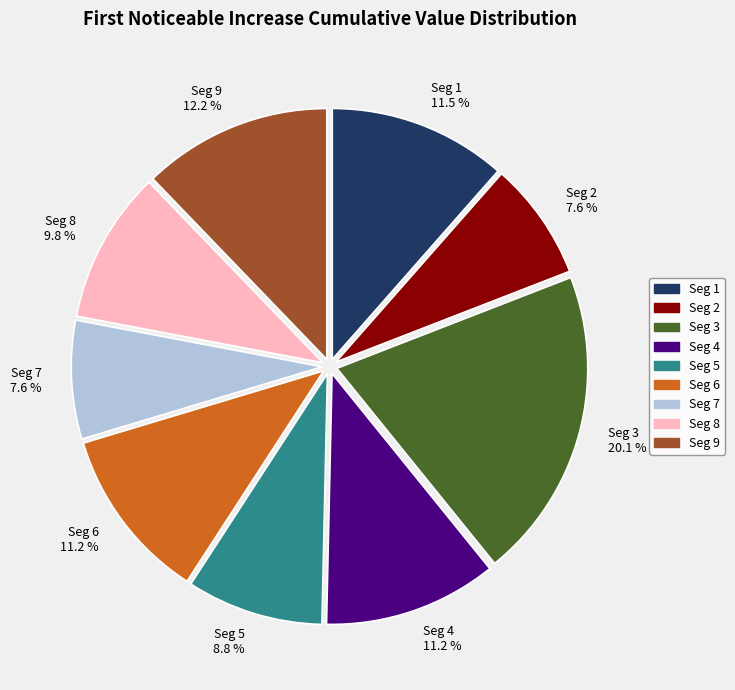

Does any single category account for the majority?

No